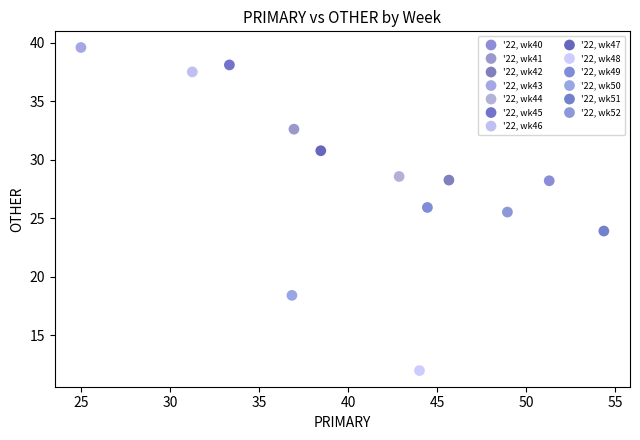

What are all the series names shown in the legend?

'22, wk40, '22, wk41, '22, wk42, '22, wk43, '22, wk44, '22, wk45, '22, wk46, '22, wk47, '22, wk48, '22, wk49, '22, wk50, '22, wk51, '22, wk52